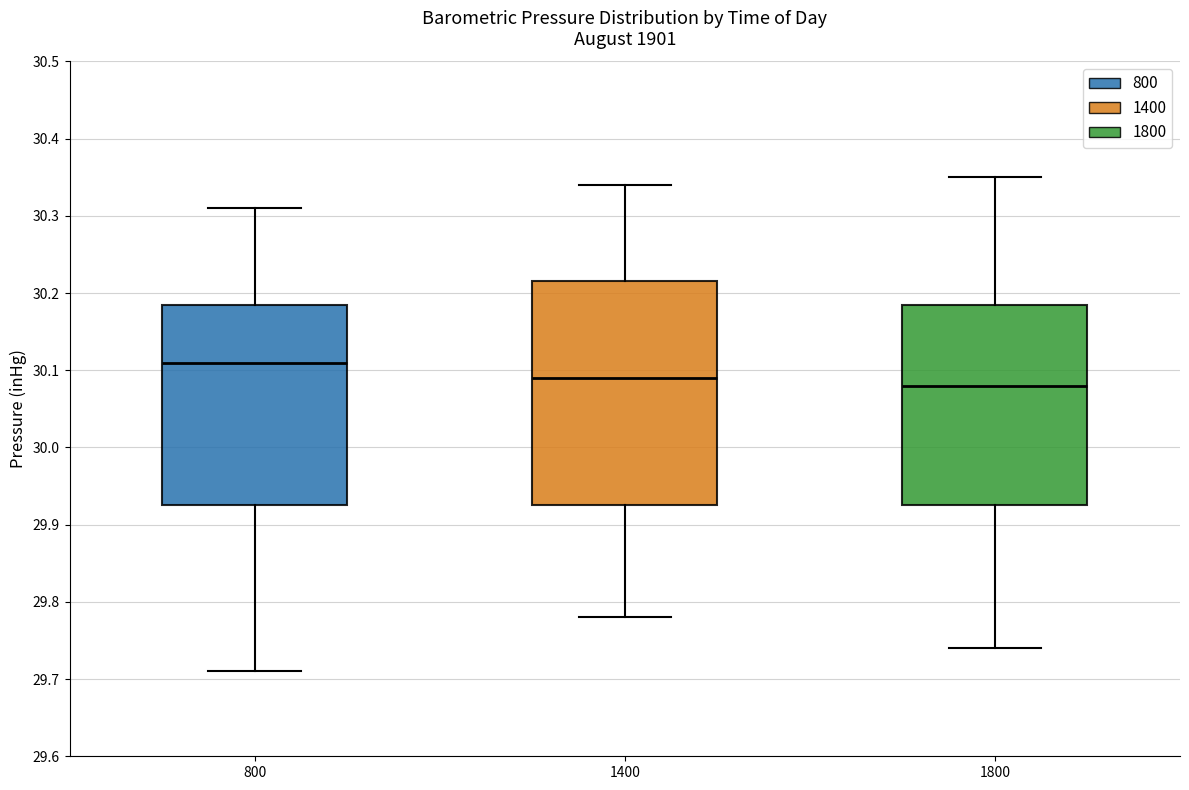

Reading left to right, read every box against the y-axis: the position of its median line, the range the box covers, and the ends of its whiskers. The values are not printed on the chart, so give them approximately, as read against the axis.

800: median 30.11, box 29.93 to 30.19, whiskers 29.71 to 30.31
1400: median 30.09, box 29.93 to 30.22, whiskers 29.78 to 30.34
1800: median 30.08, box 29.93 to 30.19, whiskers 29.74 to 30.35